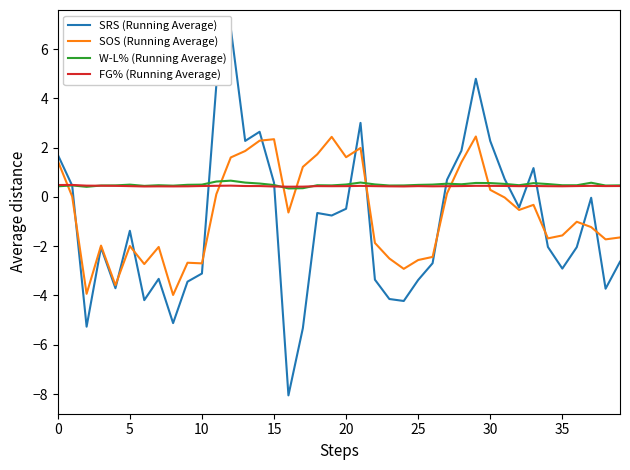

What is the sum of the SOS (Running Average) values at 34 and 0?

-0.2